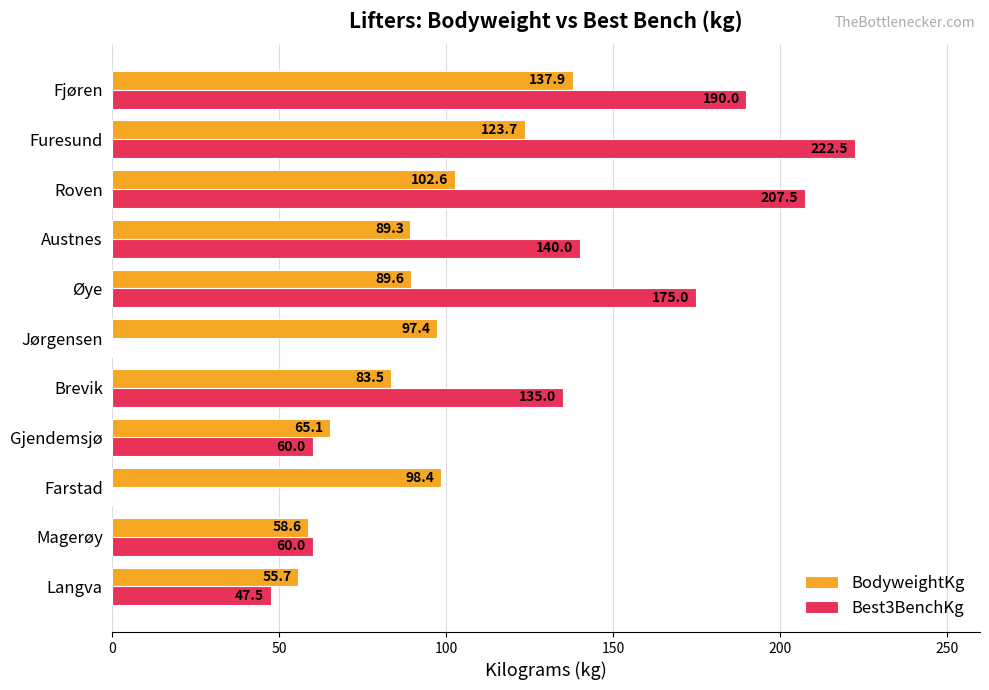

Where is BodyweightKg nearest to the value 96?

Jørgensen